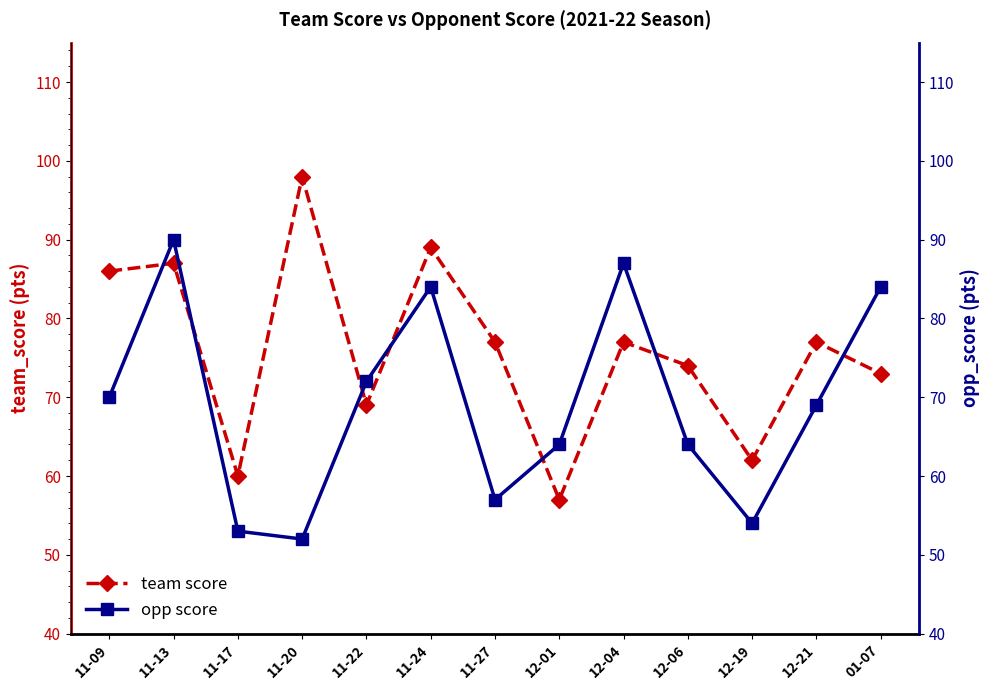

Reading right to left, what are all the values shown in this chart?

team score: 01-07=73	12-21=77	12-19=62	12-06=74	12-04=77	12-01=57	11-27=77	11-24=89	11-22=69	11-20=98	11-17=60	11-13=87	11-09=86
opp score: 01-07=84	12-21=69	12-19=54	12-06=64	12-04=87	12-01=64	11-27=57	11-24=84	11-22=72	11-20=52	11-17=53	11-13=90	11-09=70